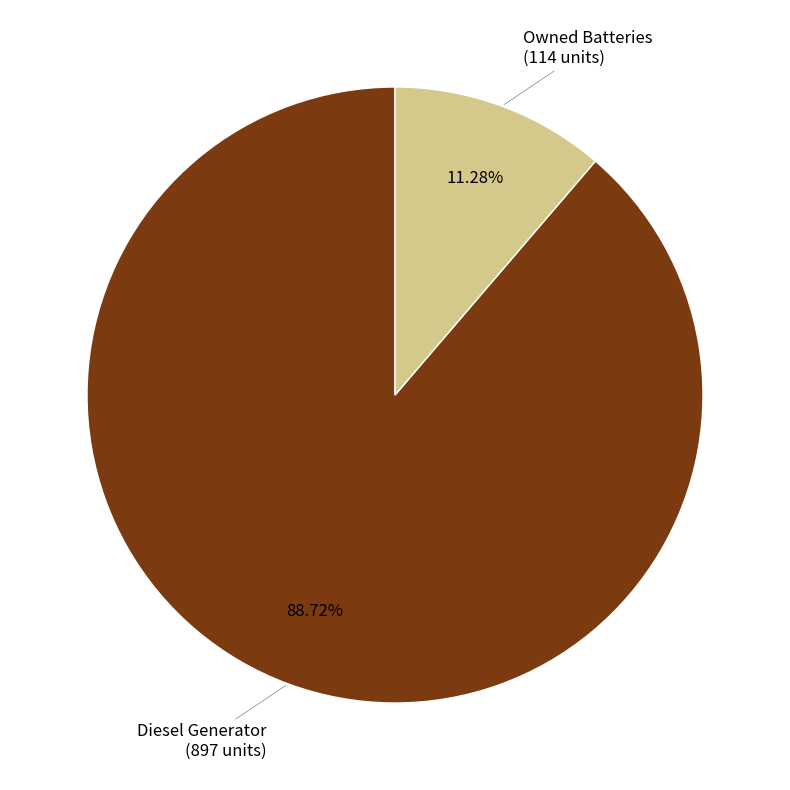

Is there any slice that represents more than half of the pie?

Yes